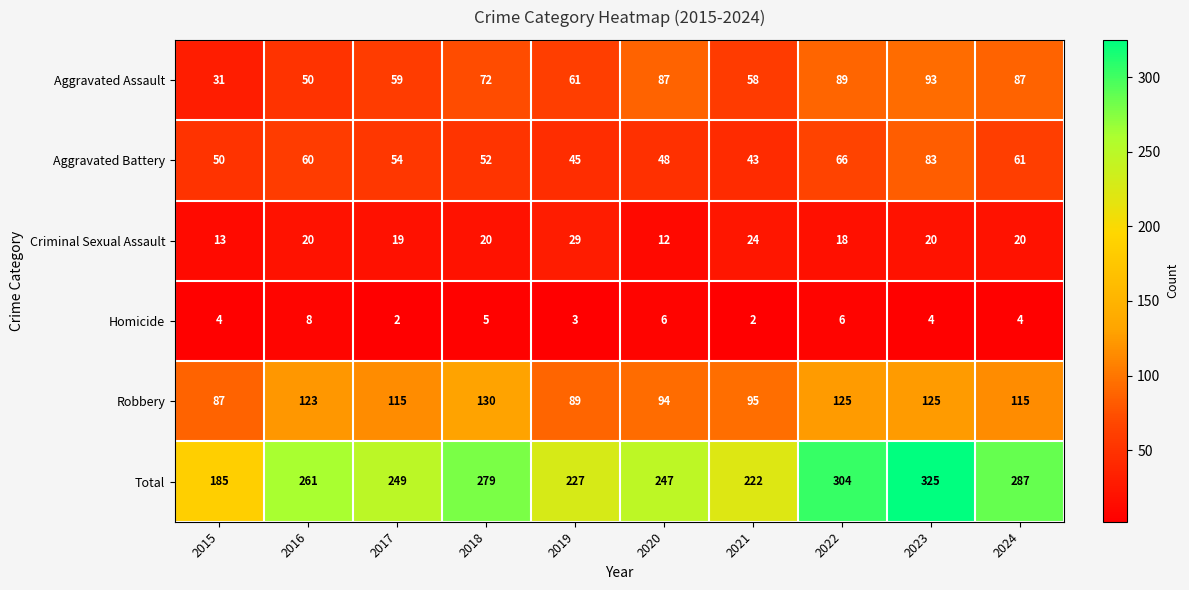

Rank the series by their maximum value, from highest to lowest.

Total, Robbery, Aggravated Assault, Aggravated Battery, Criminal Sexual Assault, Homicide